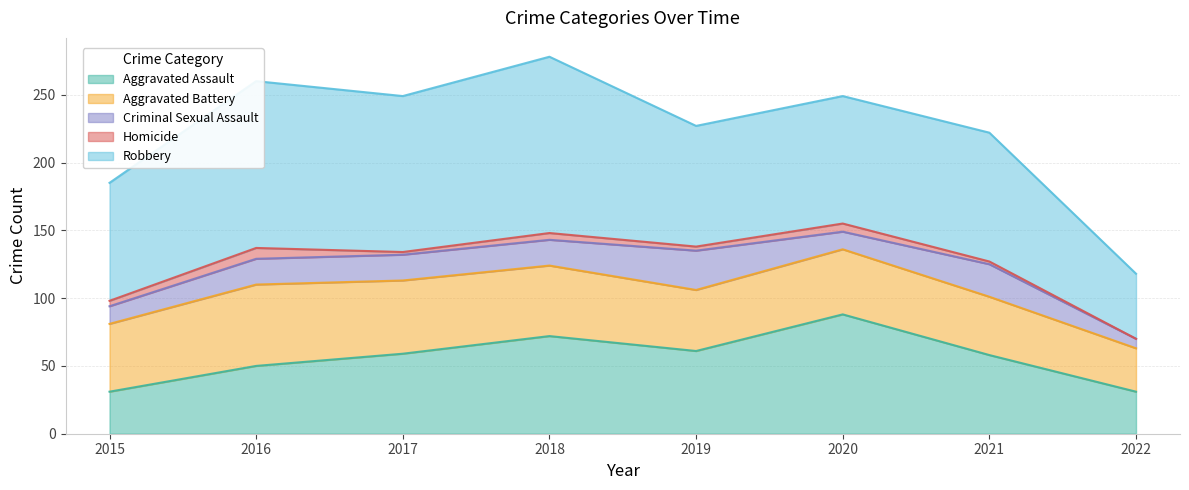

True or false: Criminal Sexual Assault and Homicide cross at least once.

False